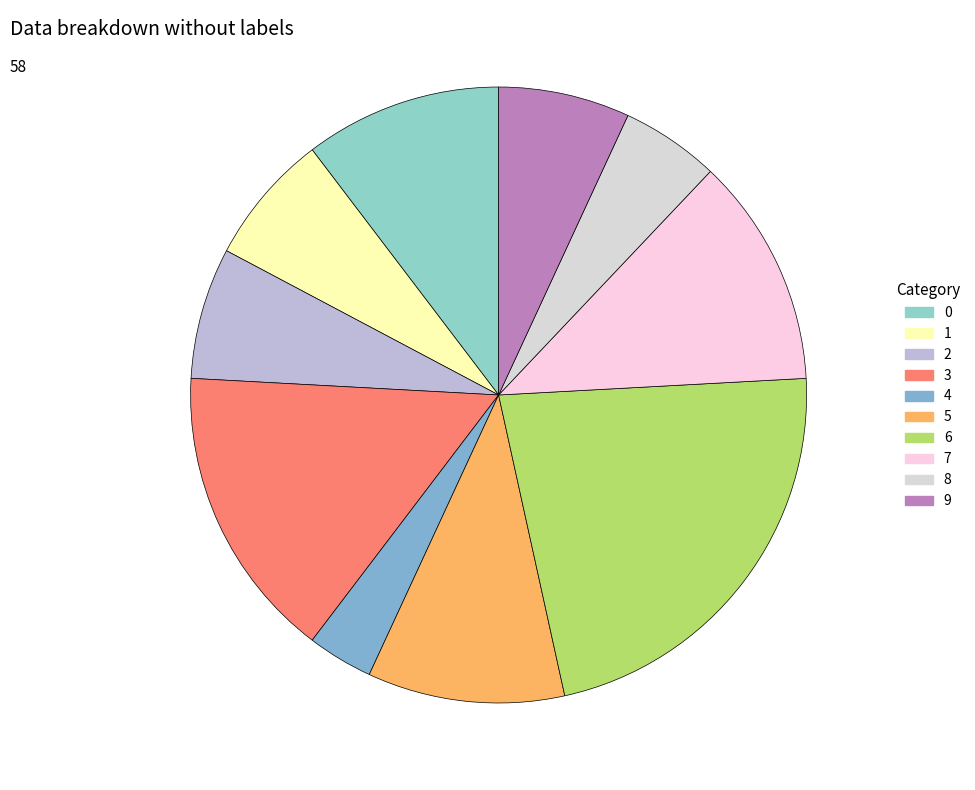

How many segments does this pie chart have?

10